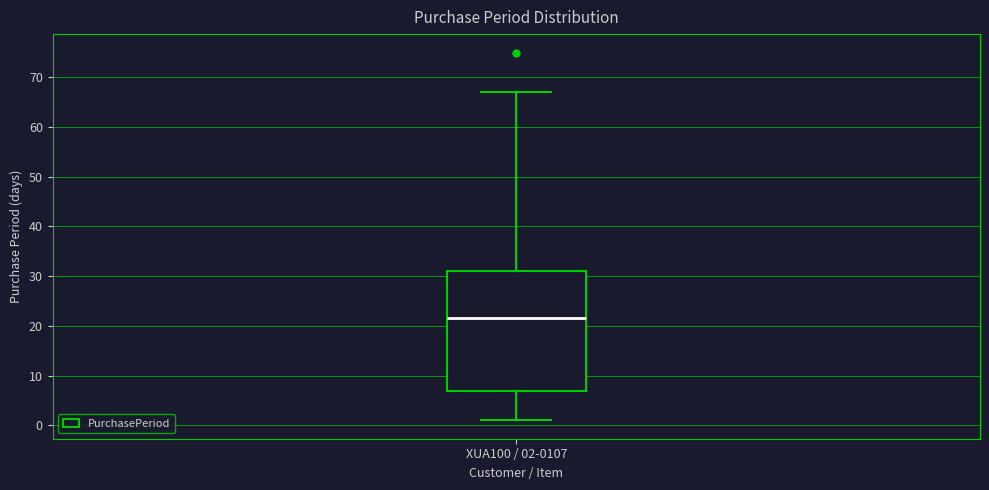

Transcribe this box plot: give where the median line is, the range the box spans, and where the two whiskers end, as read against the y-axis. The values are not printed on the chart, so give them approximately, as read against the axis.

median 22, box 7 to 31, whiskers 1 to 67